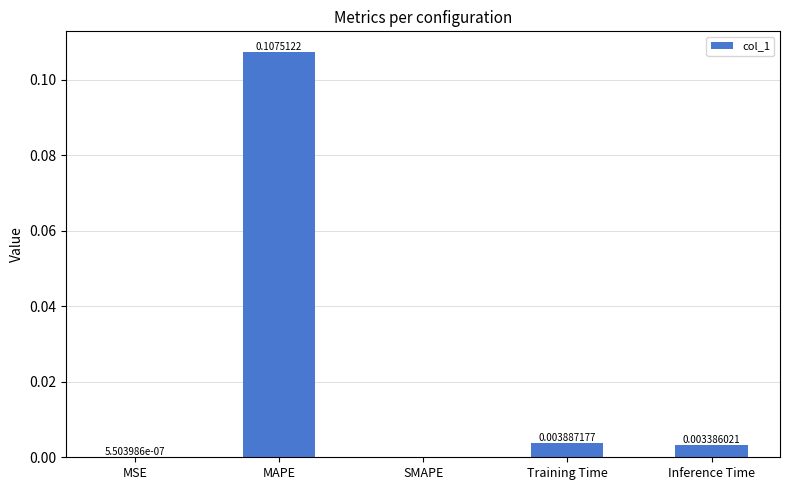

Which category has the highest value across all series?

MAPE